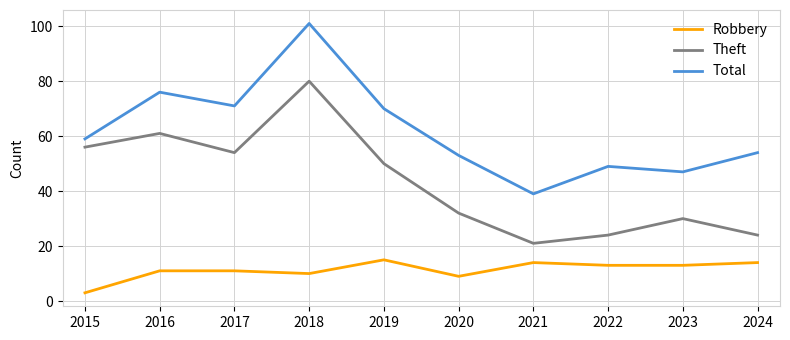

What is the sum of the Theft values at 2019 and 2017?

104